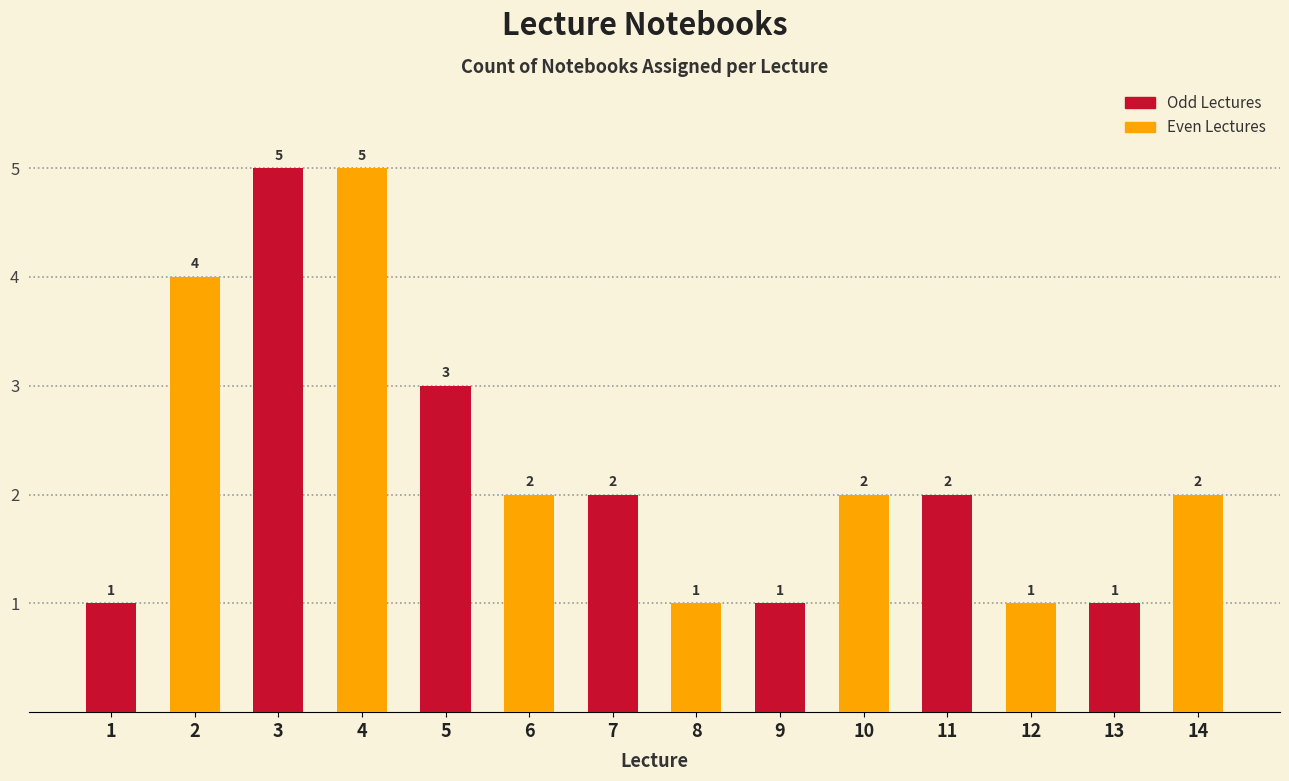

How many bars are there in total?

14